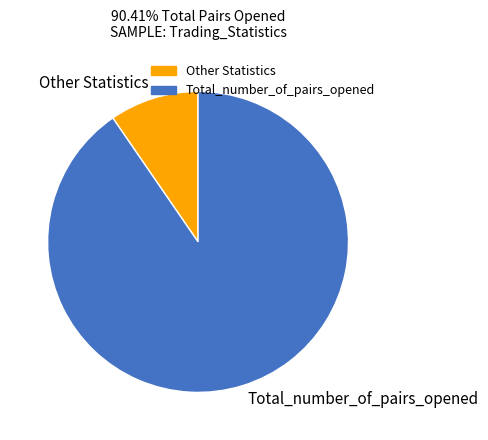

How many segments does this pie chart have?

2